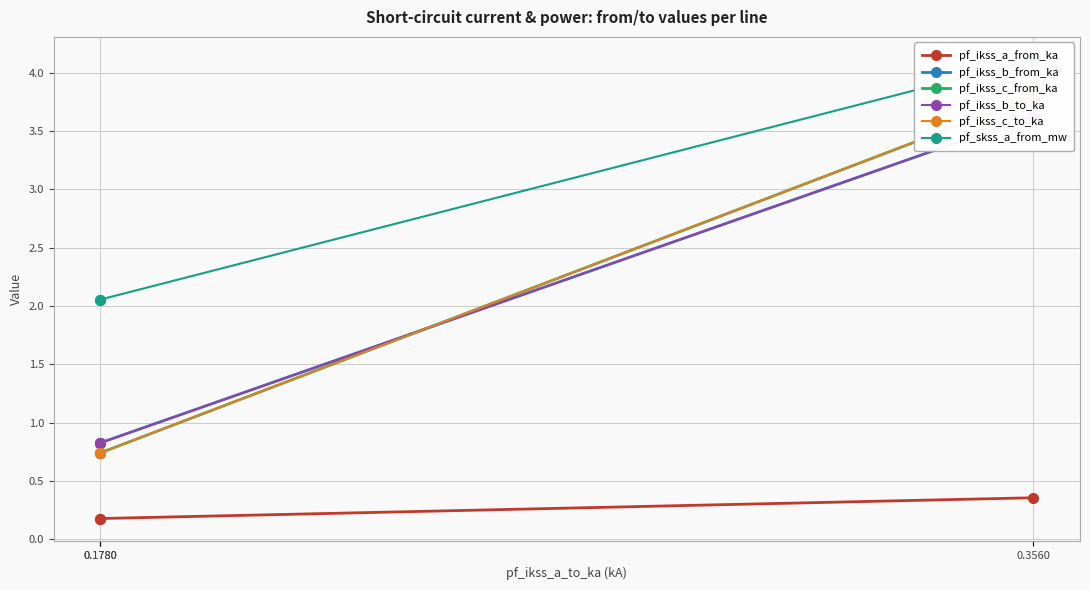

How many pf_ikss_a_from_ka values are between 0 and 1?

3